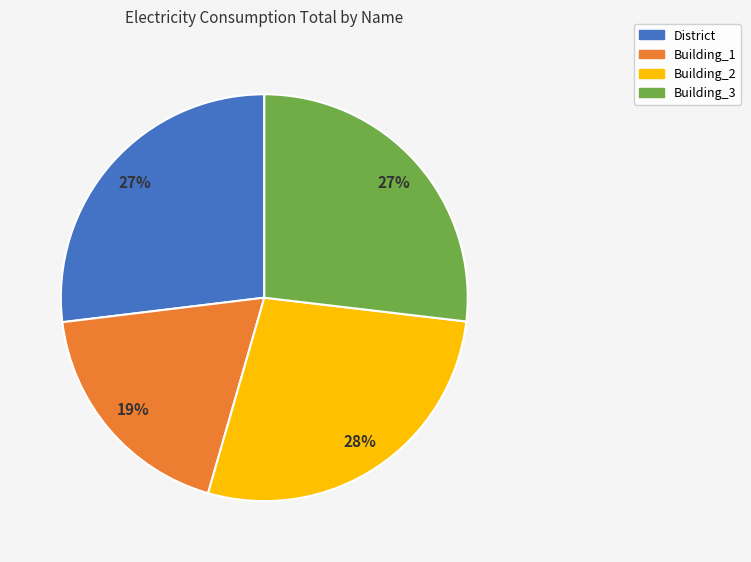

Do Building_2 and Building_3 together represent more than half of the pie?

Yes